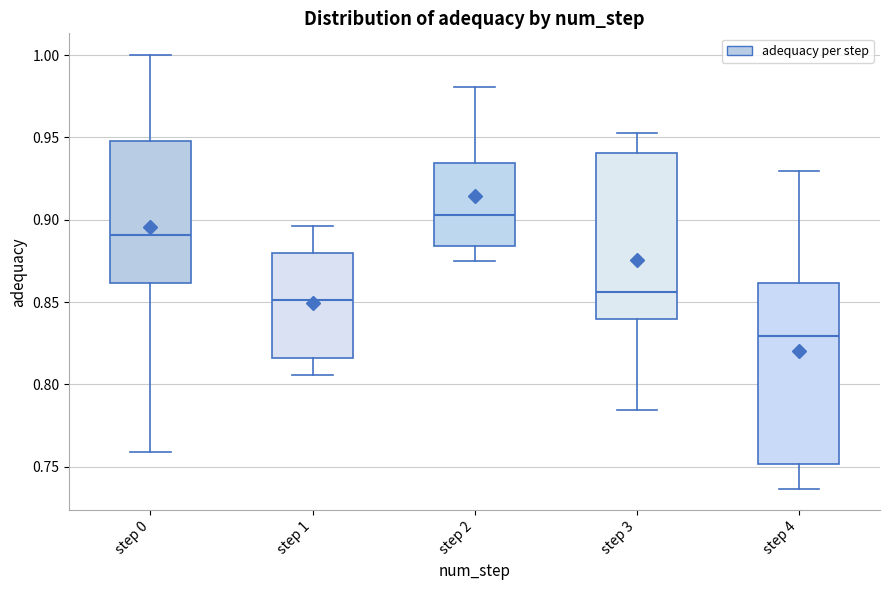

Which box's median line is the lowest?

step 4